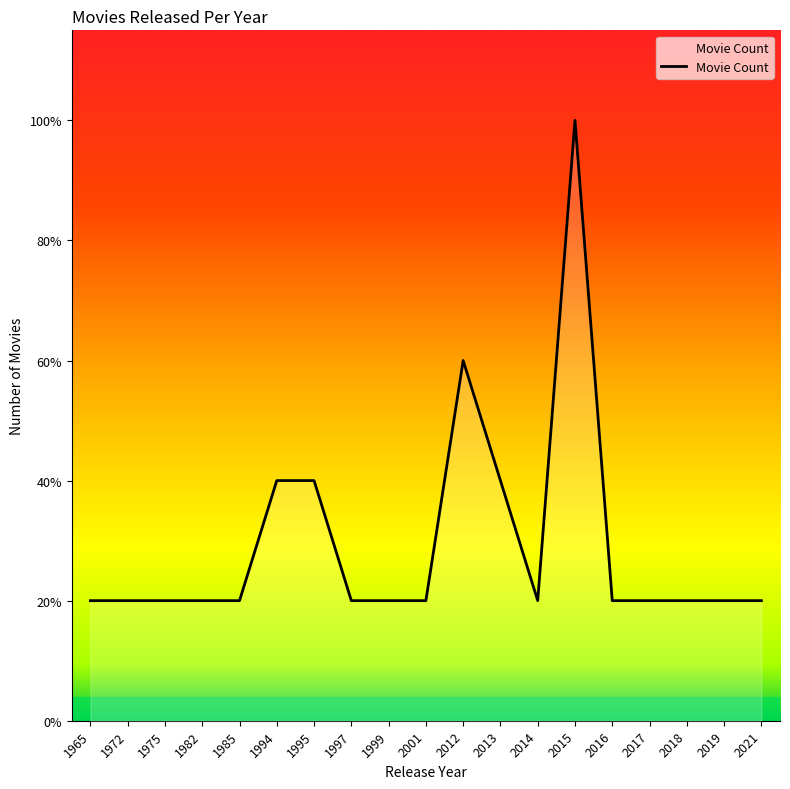

What is the approximate value at 2021?

1